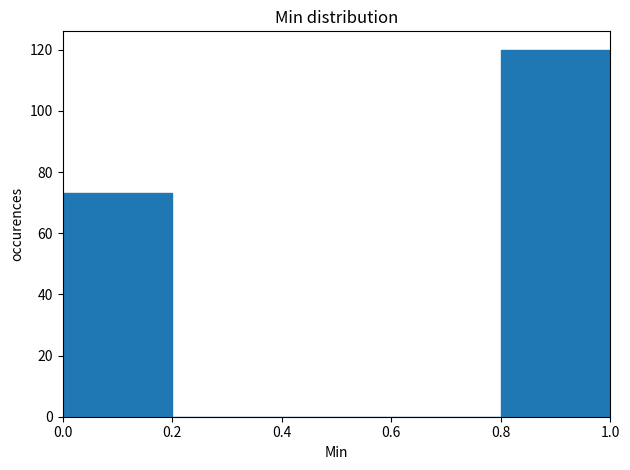

How tall is the bar that spans 0.0 to 0.2 on the x-axis? The values are not printed on the chart, so give them approximately, as read against the axis.

74